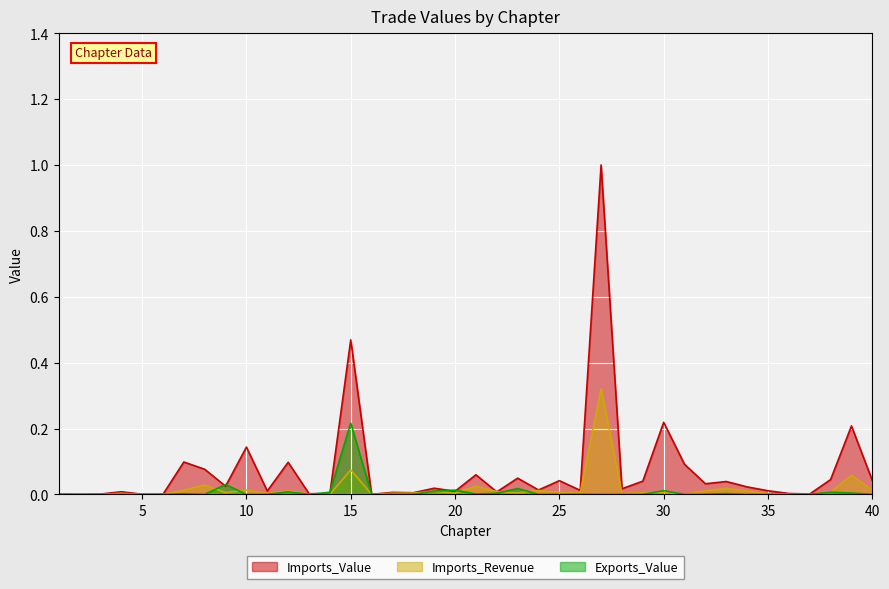

What is the difference between the maximum and minimum values in the Imports_Revenue series?

0.3